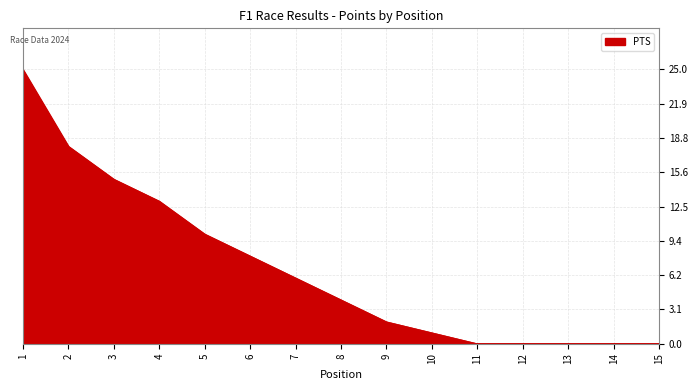

Approximately how many times larger is the value at 8 compared to 3?

0.3